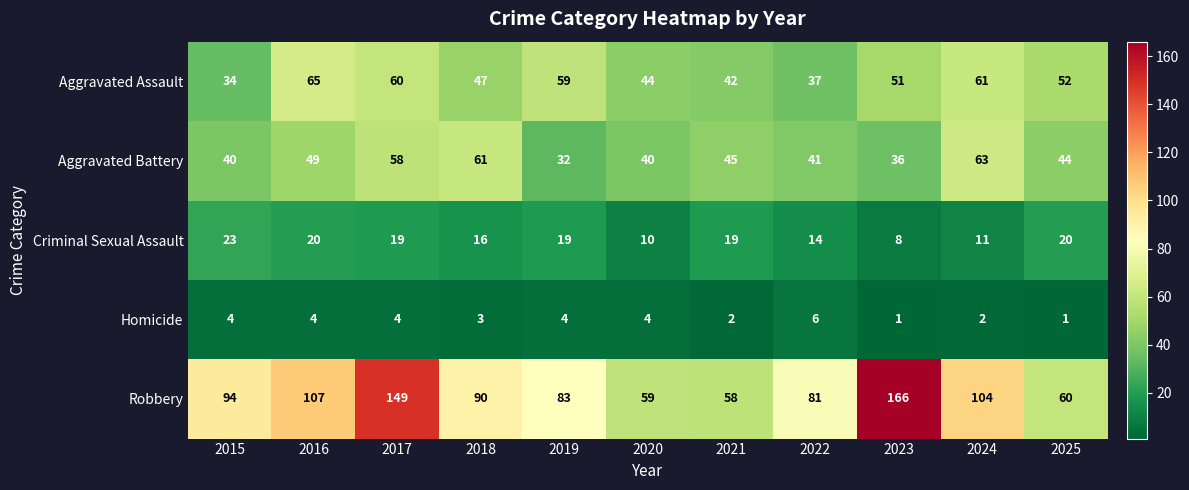

What is the difference between the maximum and minimum values in the Homicide series?

5